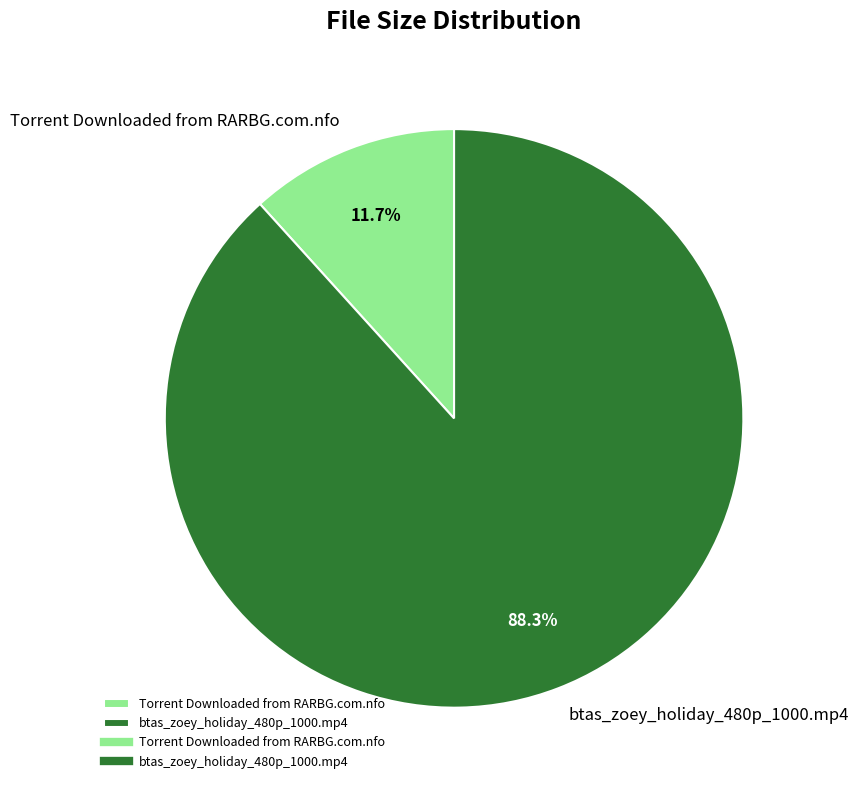

Which has a higher value, Torrent Downloaded from RARBG.com.nfo or btas_zoey_holiday_480p_1000.mp4?

btas_zoey_holiday_480p_1000.mp4